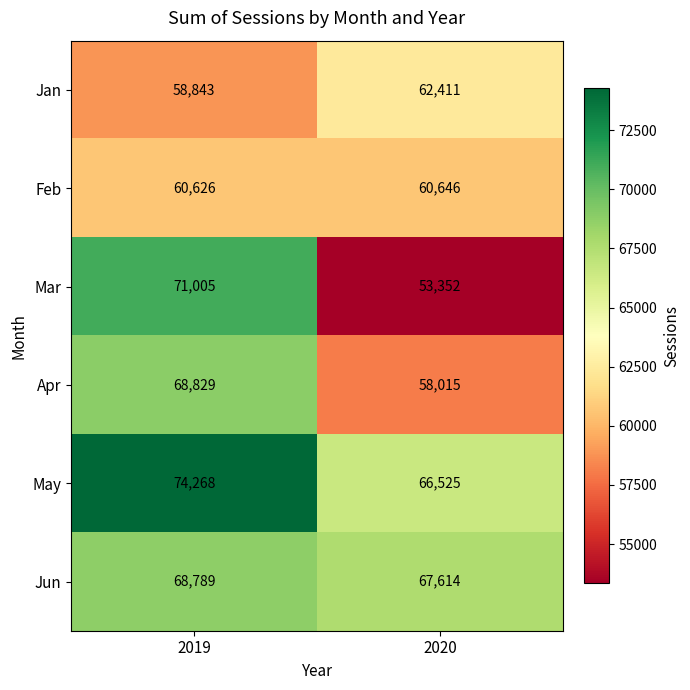

Which series has the largest total across all categories?

May